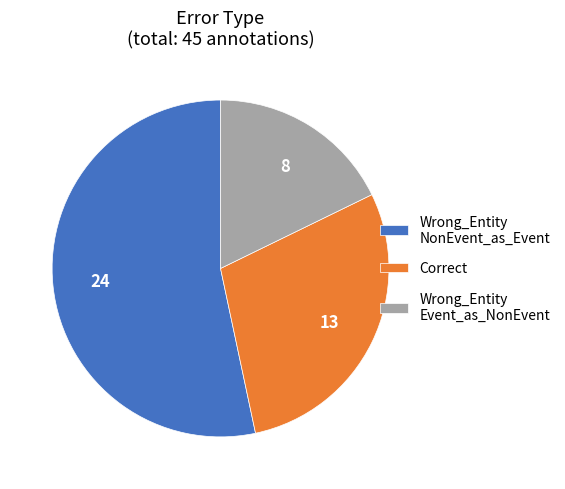

Which slice is the smallest?

Wrong_Entity Event_as_NonEvent